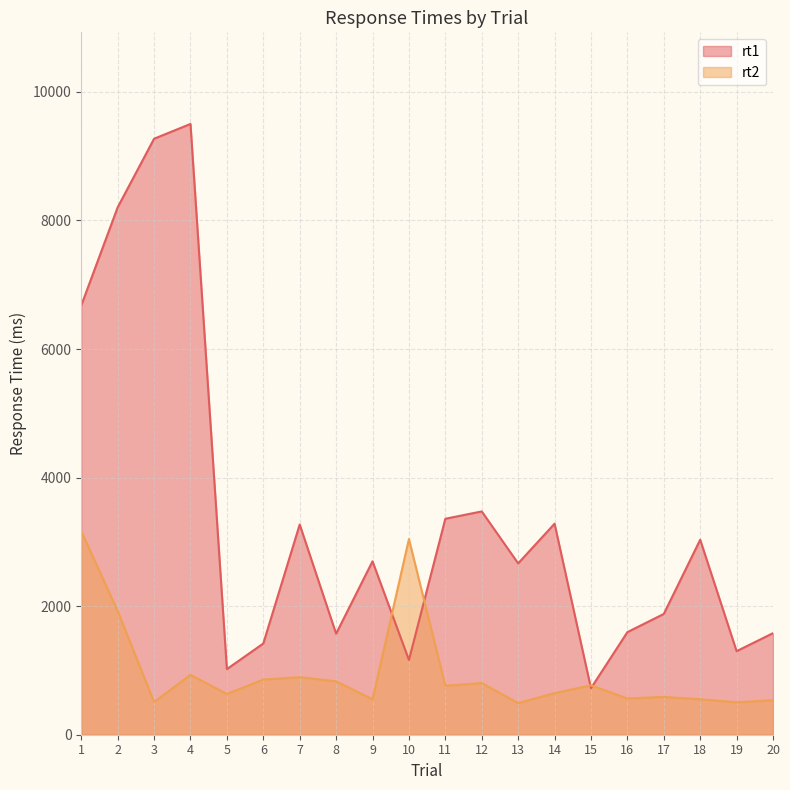

Rank the series by their average value, from lowest to highest.

rt2, rt1